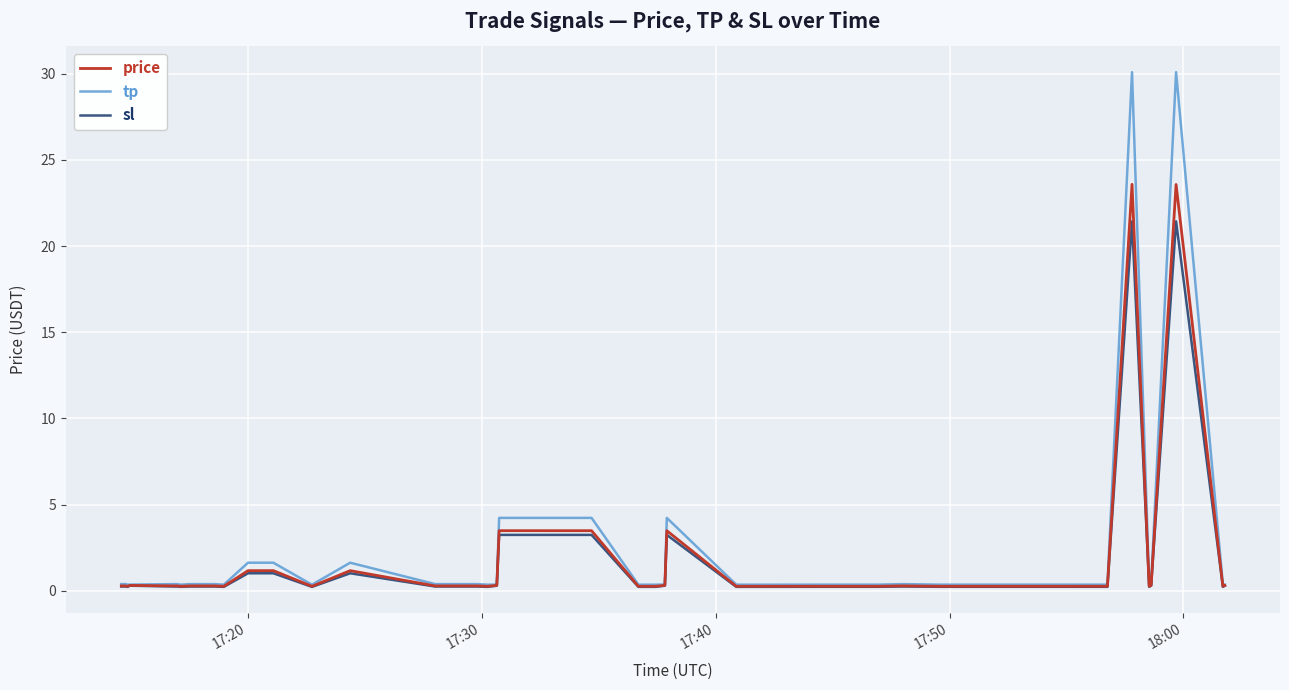

What is the greatest value displayed?

30.1